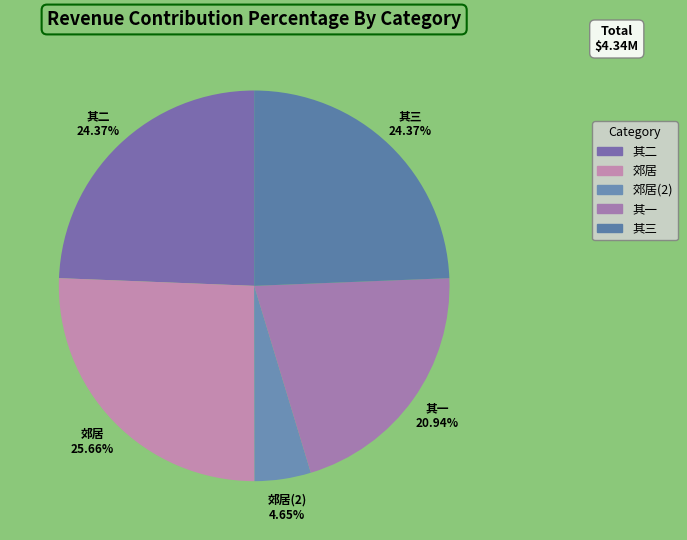

Is there any slice that represents more than half of the pie?

No